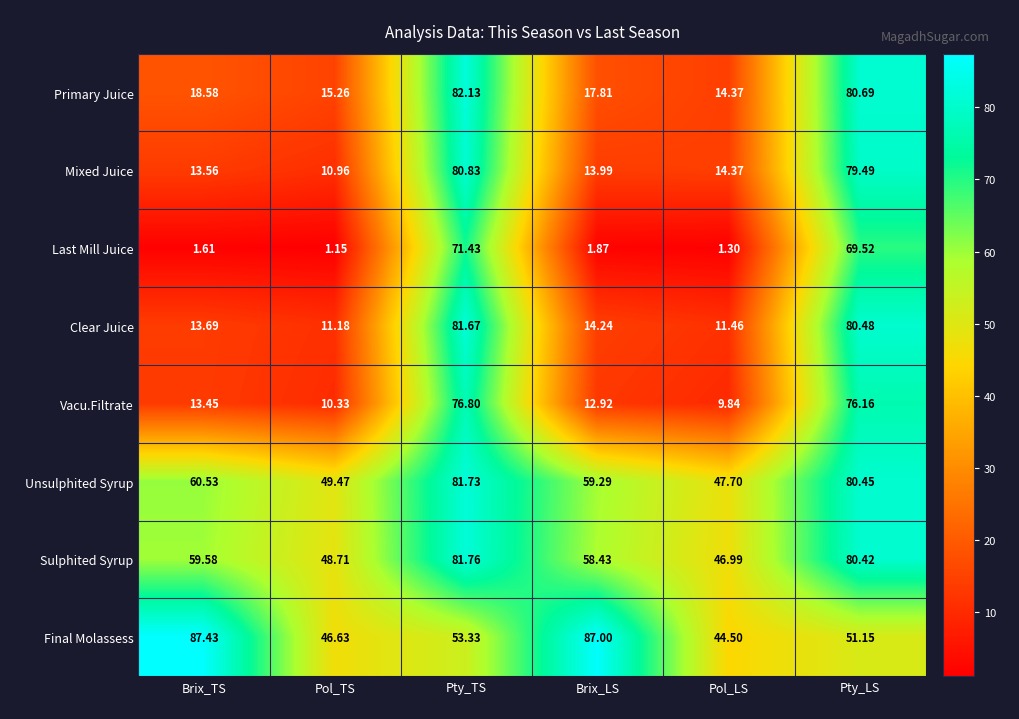

Which label corresponds to the largest value in the chart?

Brix_TS